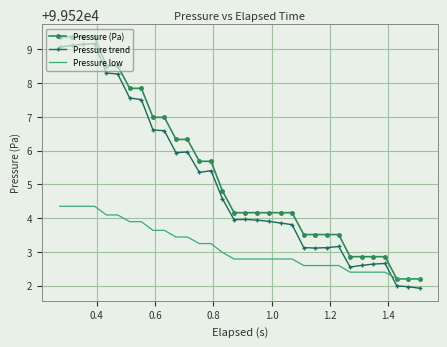

What is the lowest value of the Pressure (Pa) series?

99522.2